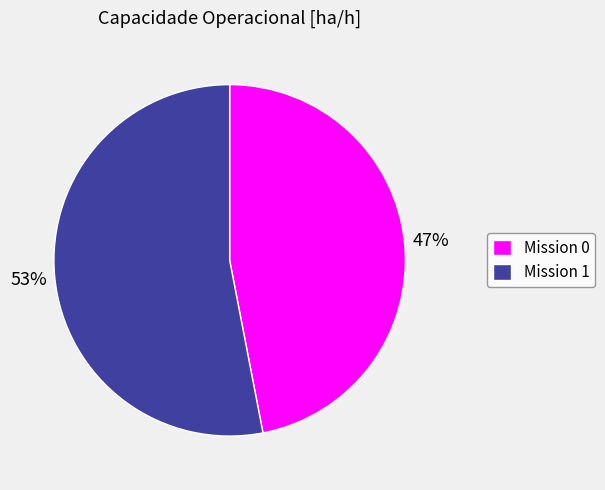

Is the sum of Mission 0 and Mission 1 greater than half?

Yes